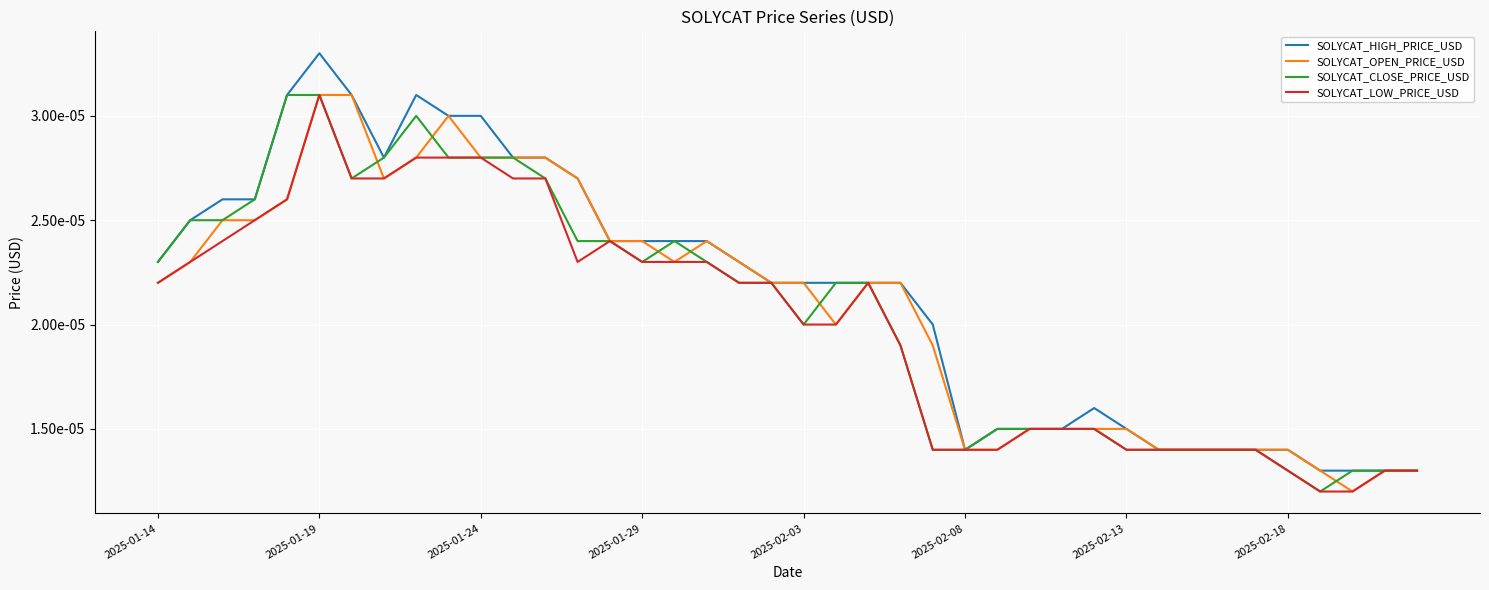

What are all the series names shown in the legend?

SOLYCAT_HIGH_PRICE_USD, SOLYCAT_OPEN_PRICE_USD, SOLYCAT_CLOSE_PRICE_USD, SOLYCAT_LOW_PRICE_USD